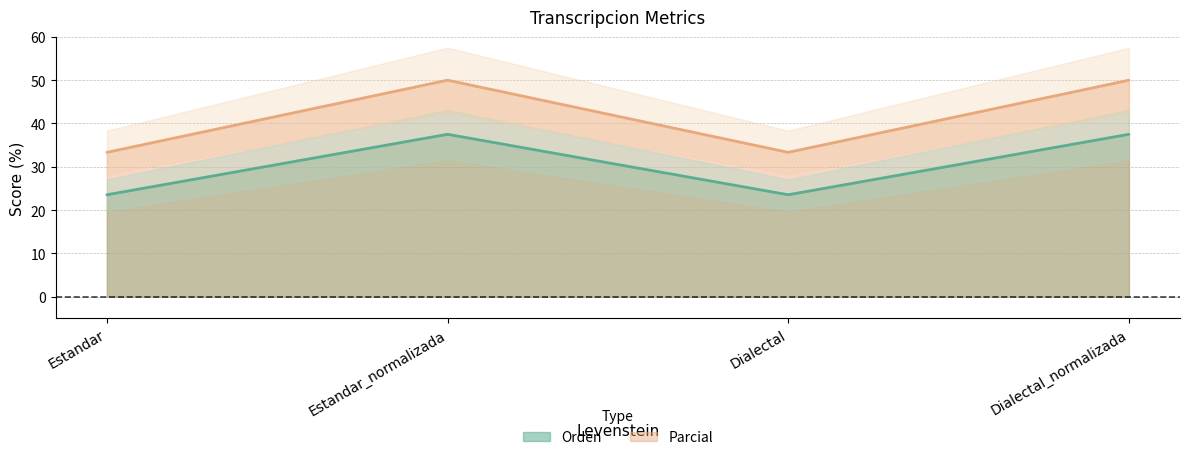

Which category has the highest value in the Orden series?

Estandar_normalizada